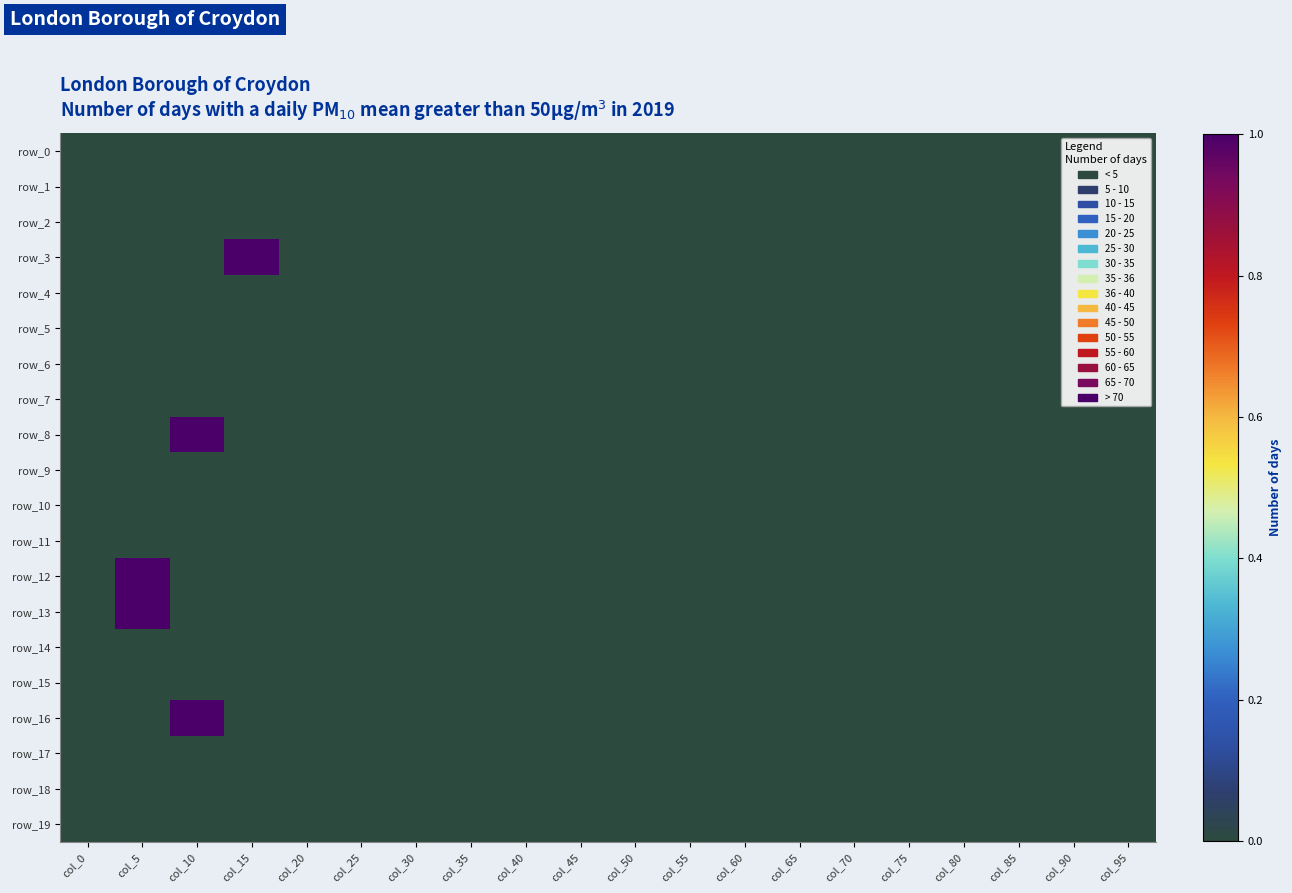

Count the number of data series in this chart.

20